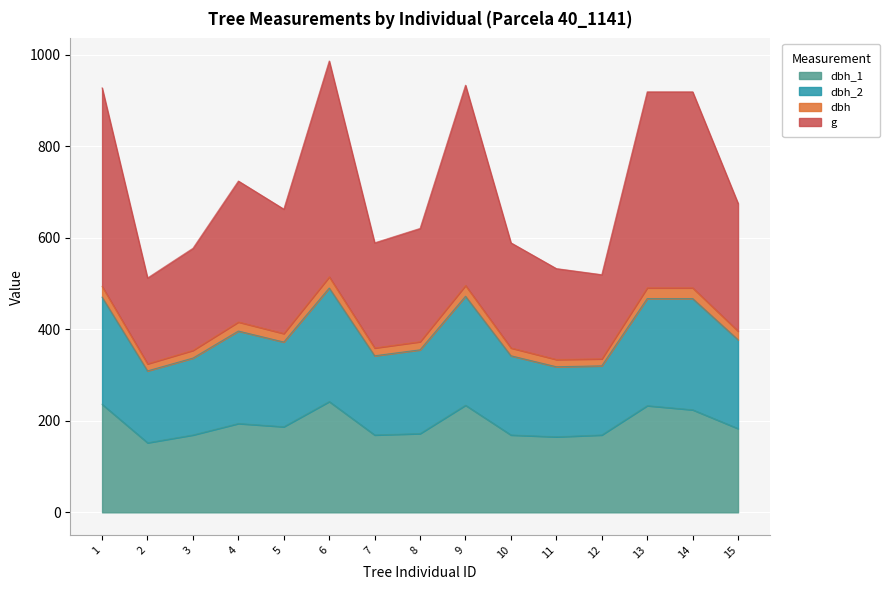

True or false: dbh_1 has a value of 165.0 at 11.

True